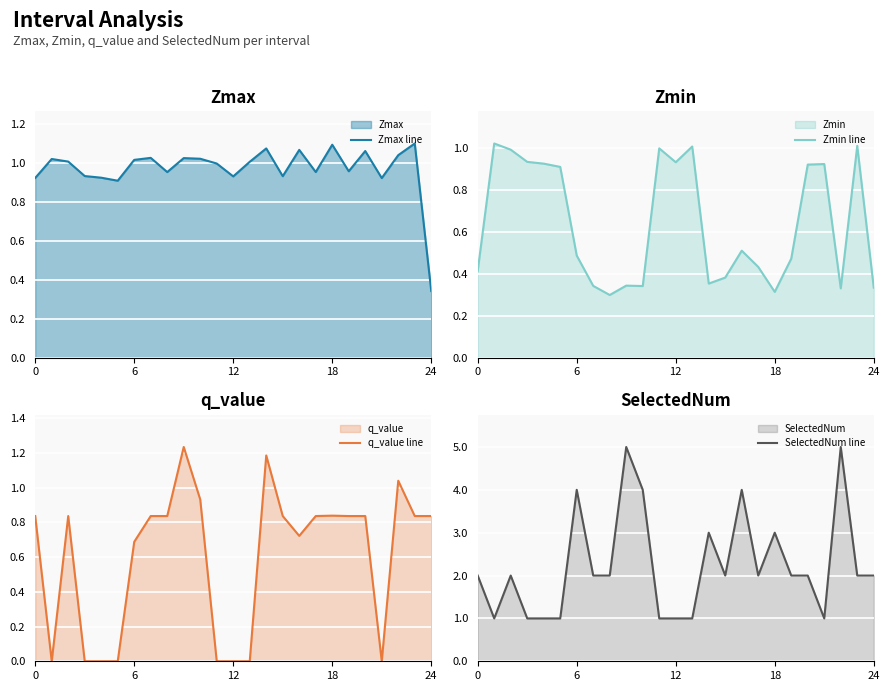

Count the number of categories in the chart.

25